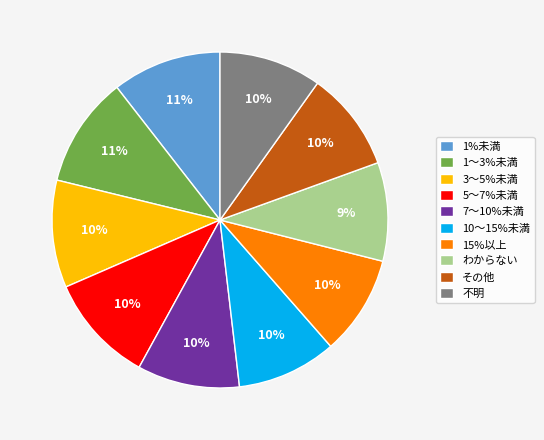

To the nearest percent, what is the combined percentage of 3〜5%未満 and その他?

20%